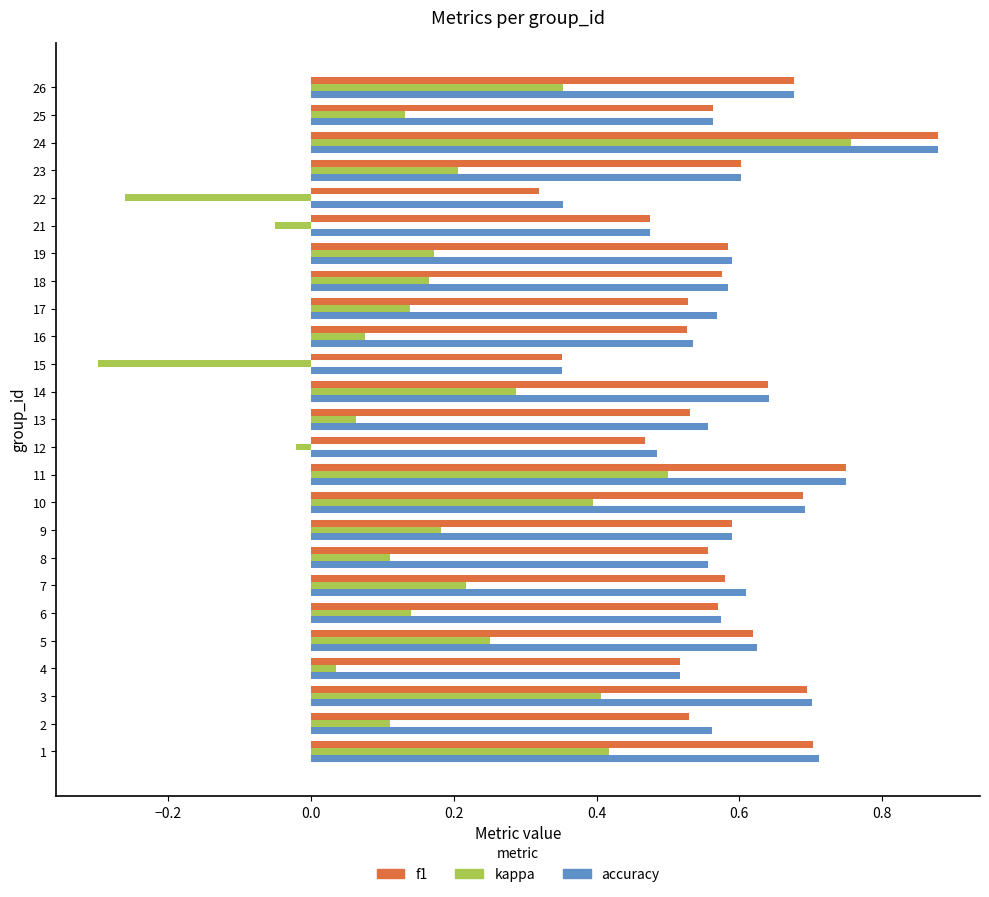

What is the sum of all f1 values?

14.5